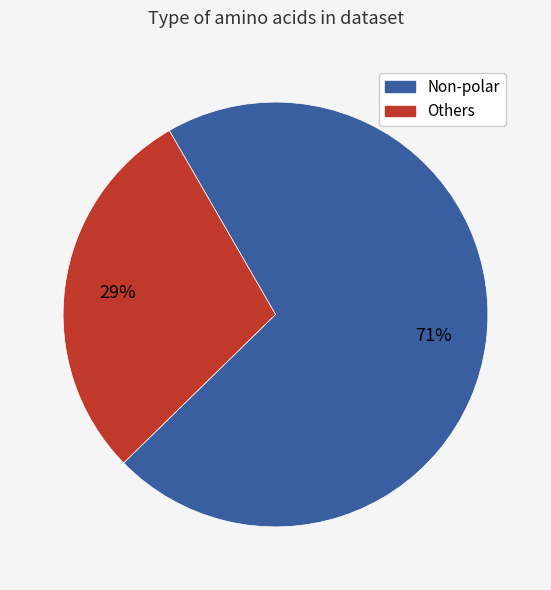

To the nearest percent, what is the difference between the largest and smallest slice percentages?

42%